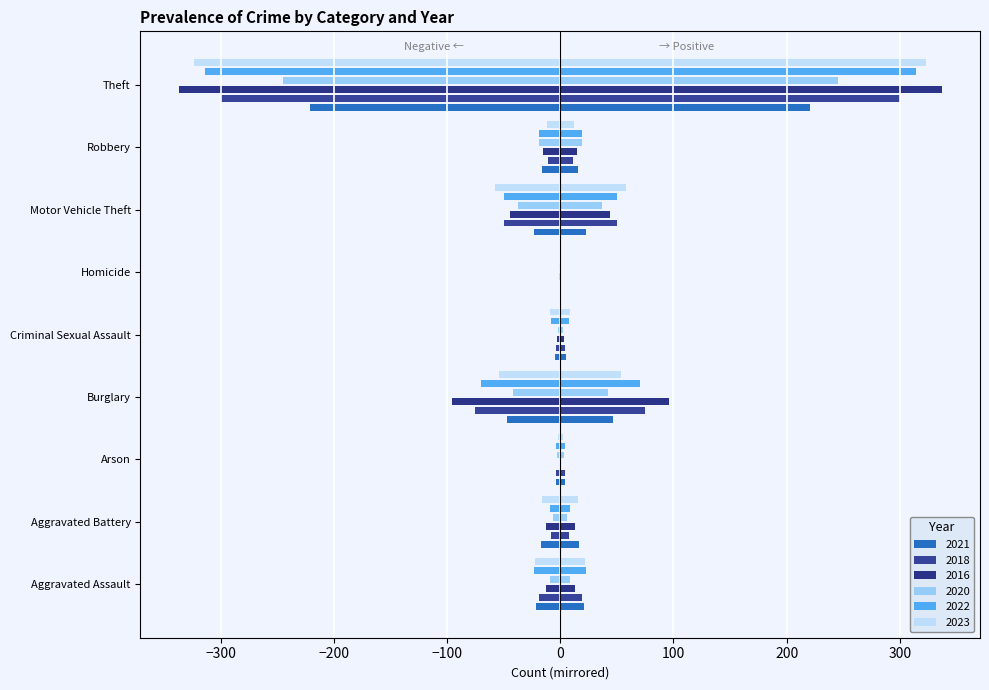

At Arson, list the series in order from smallest to largest.

2016, 2023, 2020, 2021, 2018, 2022